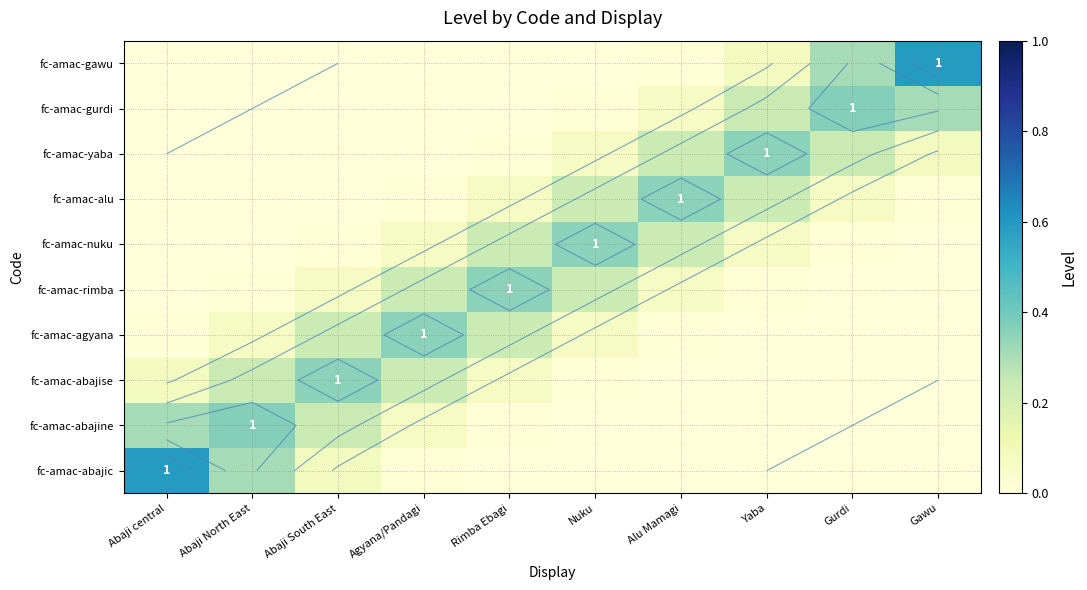

Which category has the highest value across all series?

Abaji central